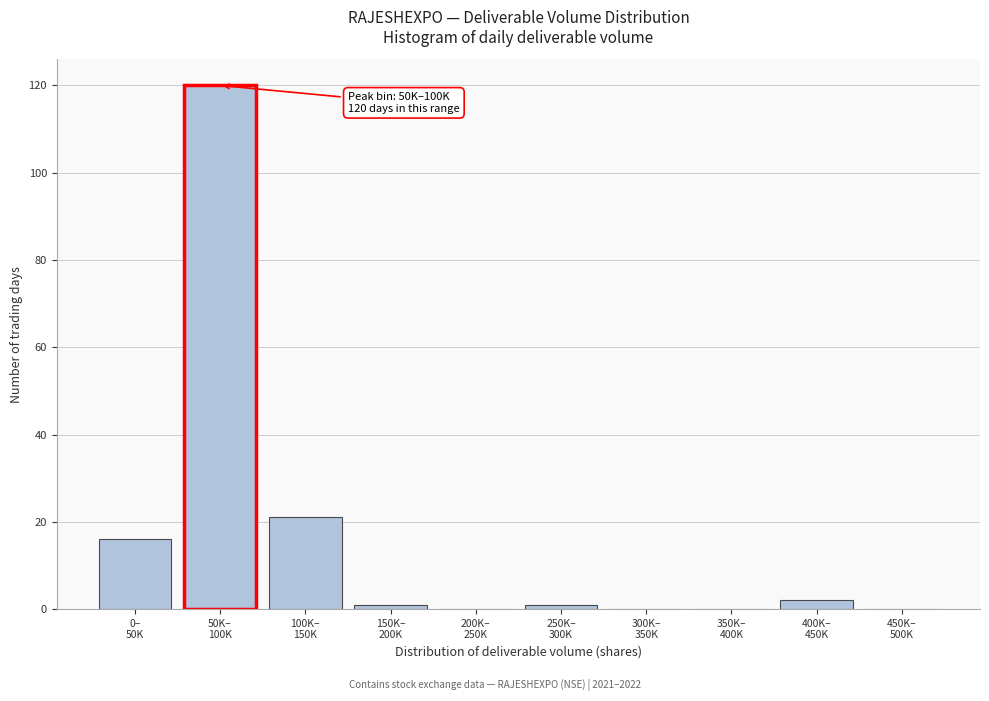

What is the sum of all values?

161